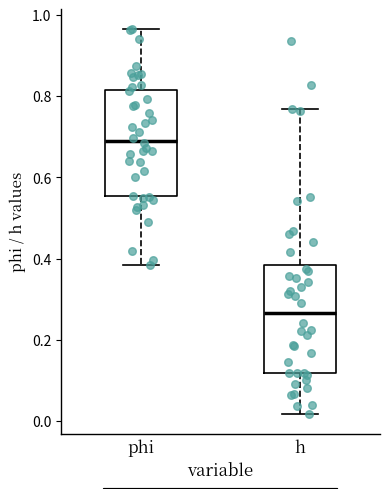

Reading left to right, read every box against the y-axis: the position of its median line, the range the box covers, and the ends of its whiskers. The values are not printed on the chart, so give them approximately, as read against the axis.

phi: median 0.70, box 0.56 to 0.82, whiskers 0.38 to 0.96
h: median 0.26, box 0.12 to 0.38, whiskers 0.02 to 0.76